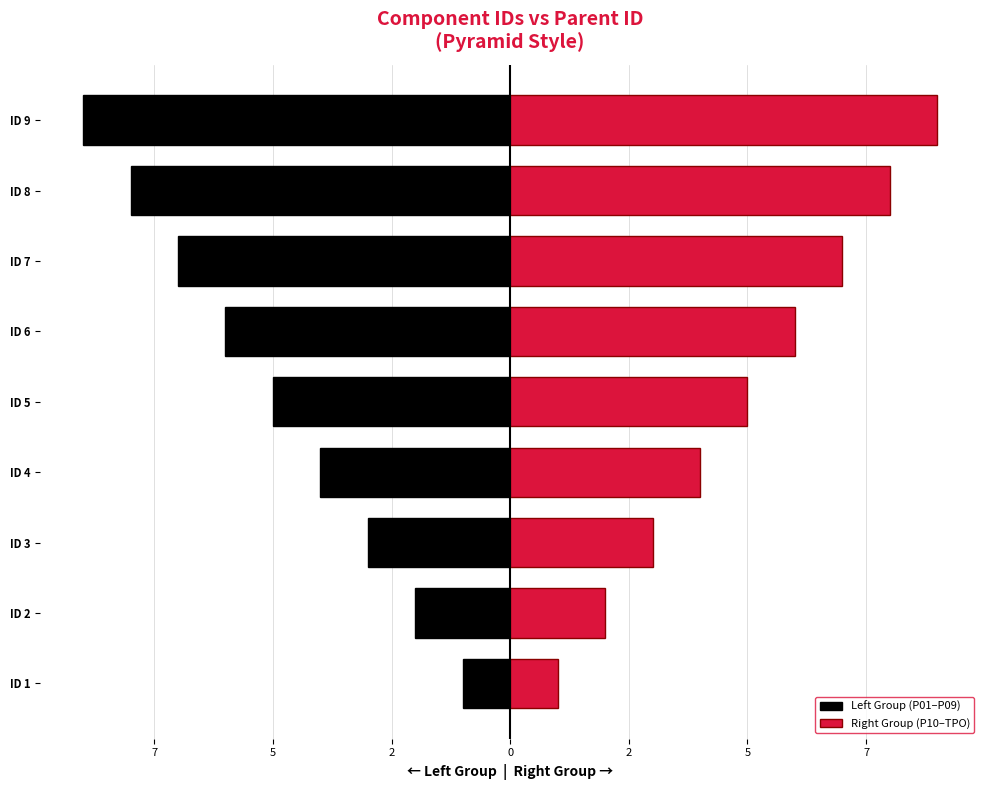

Rank the series by their average value, from lowest to highest.

Left Group (P01–P09), Right Group (P10–TPO)